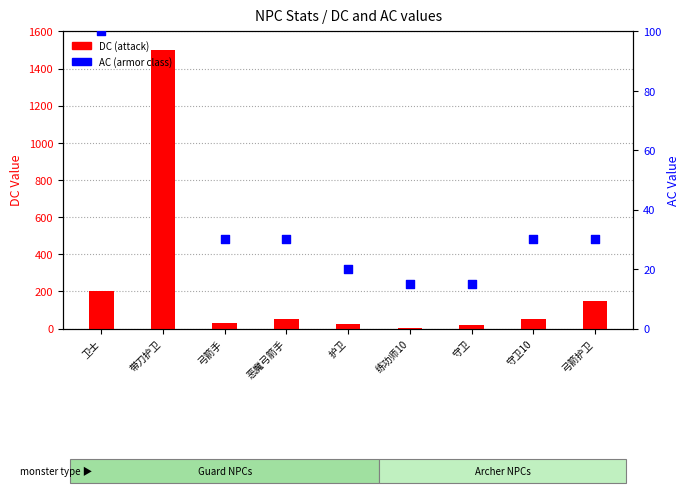

Which series contains the lowest Y value?

DC (attack)